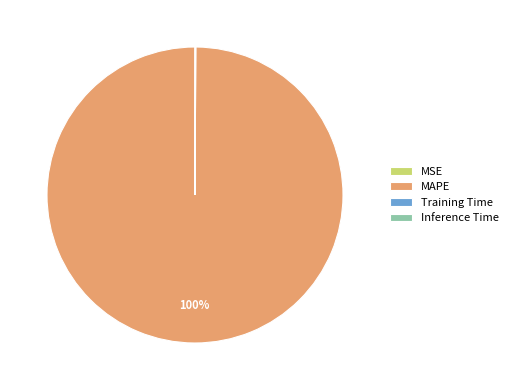

The MAPE slice represents 100% of the pie. True or false?

True